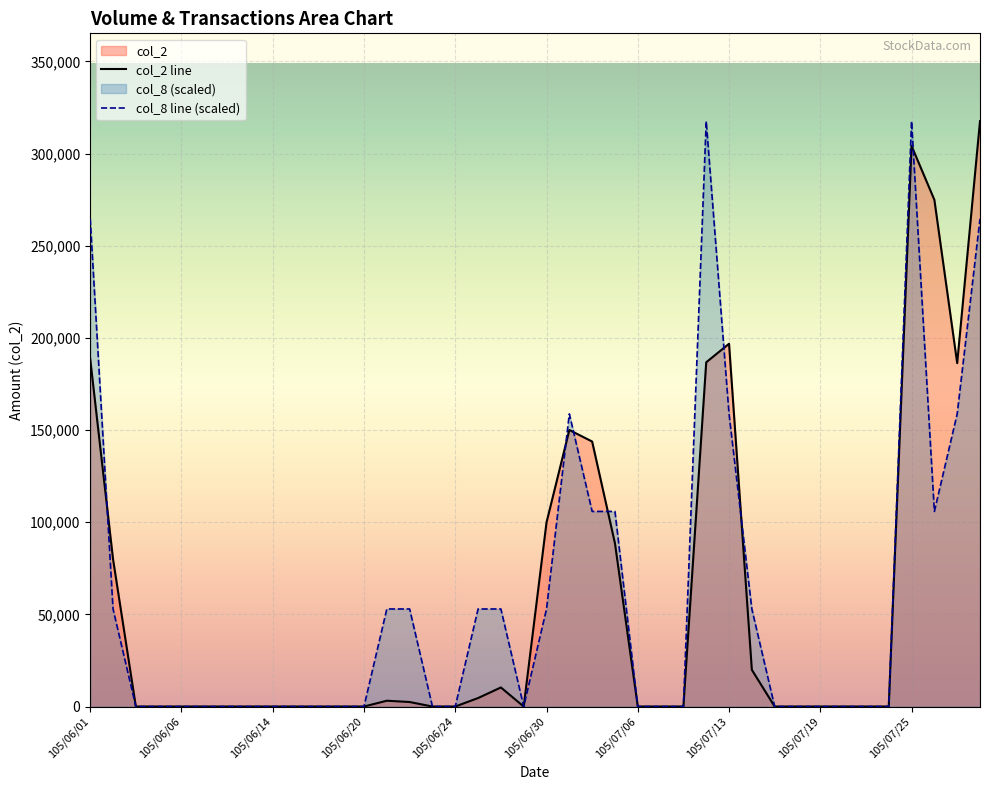

Reading right to left, list all the values displayed in this chart.

col_2: 317630.0	186330.0	274930.0	304180.0	0.0	0.0	0.0	0.0	0.0	0.0	19890.0	196840.0	186800.0	0.0	0.0	0.0	88540.0	143790.0	150040.0	99900.0	0.0	10340.0	4600.0	0.0	0.0	2450.0	3150.0	0.0	0.0	0.0	0.0	0.0	0.0	0.0	0.0	0.0	0.0	0.0	79950.0	188540.0
col_8: 264647.6	158788.5	105859.0	317577.1	0.0	0.0	0.0	0.0	0.0	0.0	52929.5	158788.5	317577.1	0.0	0.0	0.0	105859.0	105859.0	158788.5	52929.5	0.0	52929.5	52929.5	0.0	0.0	52929.5	52929.5	0.0	0.0	0.0	0.0	0.0	0.0	0.0	0.0	0.0	0.0	0.0	52929.5	264647.6